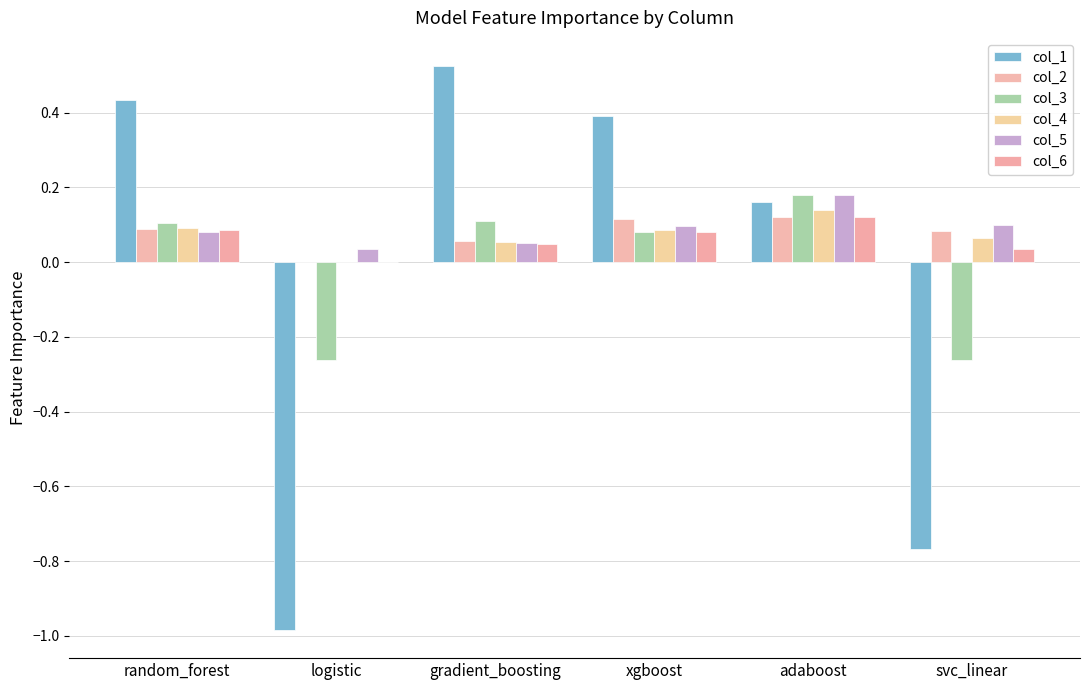

At which category does the chart reach its minimum across all series?

logistic